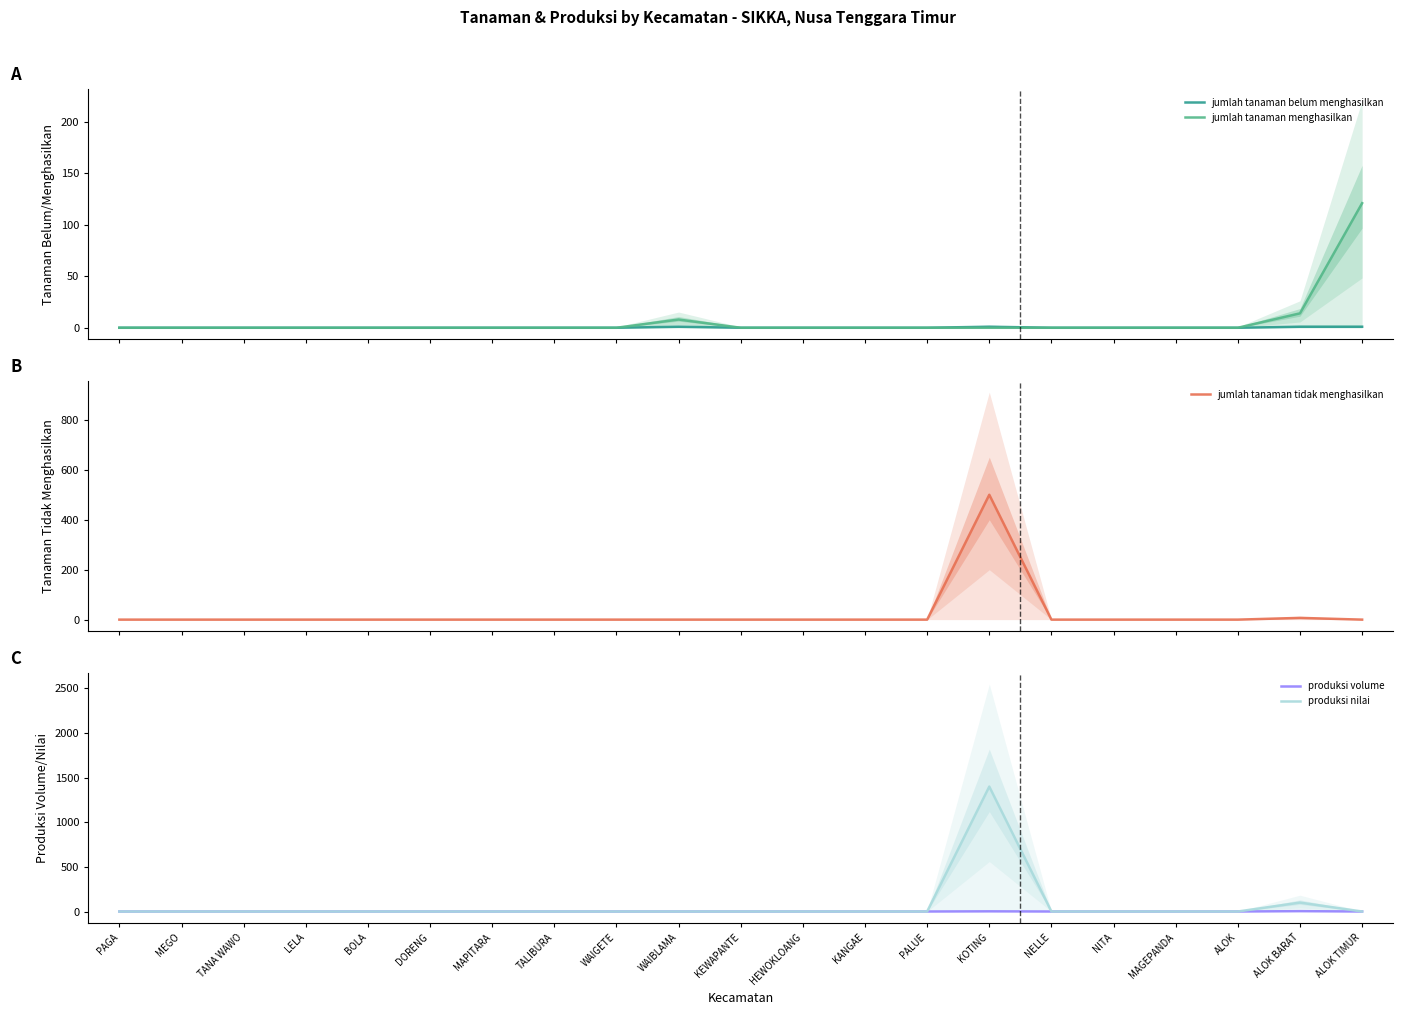

How many interior local peaks does the jumlah tanaman menghasilkan series have?

1